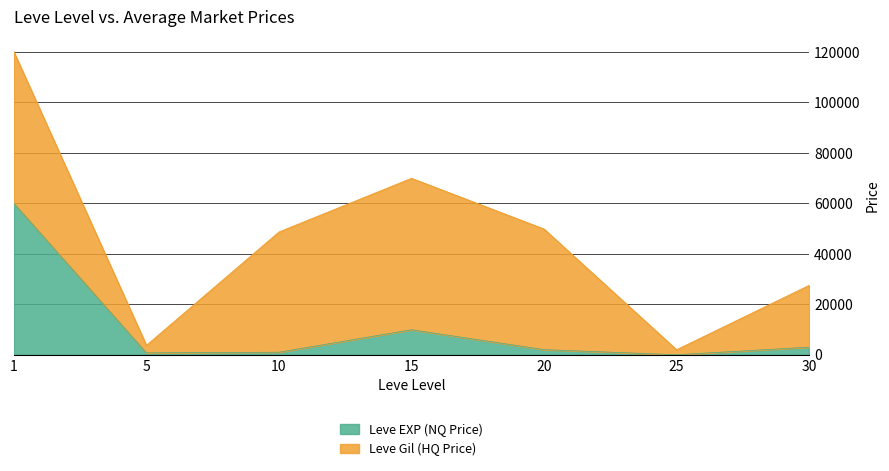

At which category does the data reach its first local valley?

5